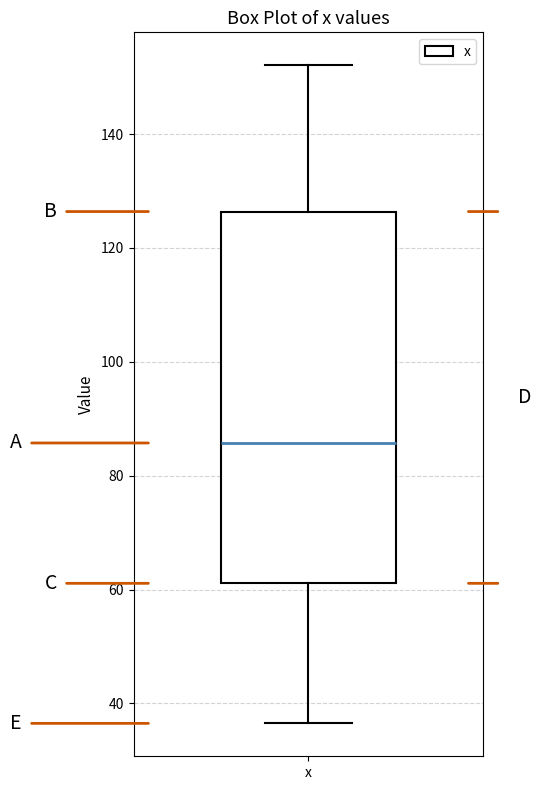

Read this box plot against the y-axis: the position of the median line, the range covered by the box, and the ends of both whiskers. The values are not printed on the chart, so give them approximately, as read against the axis.

median 86, box 62 to 126, whiskers 36 to 152